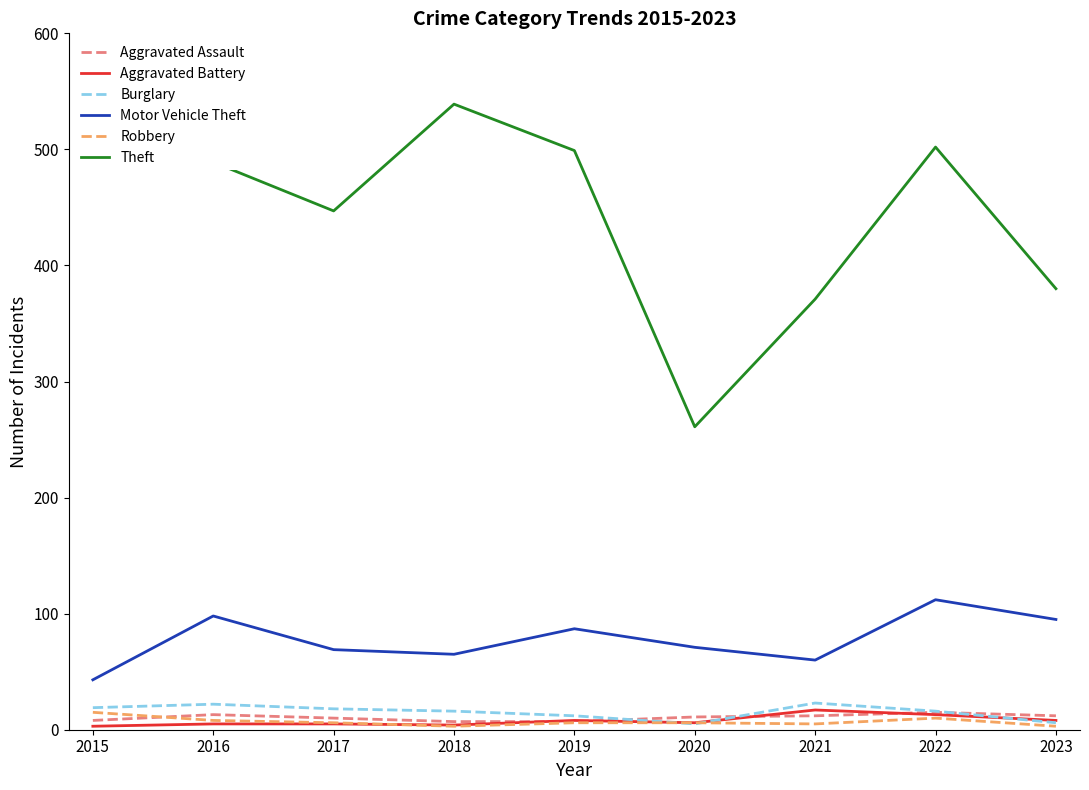

Is it true that Burglary equals 6 at 2023?

True